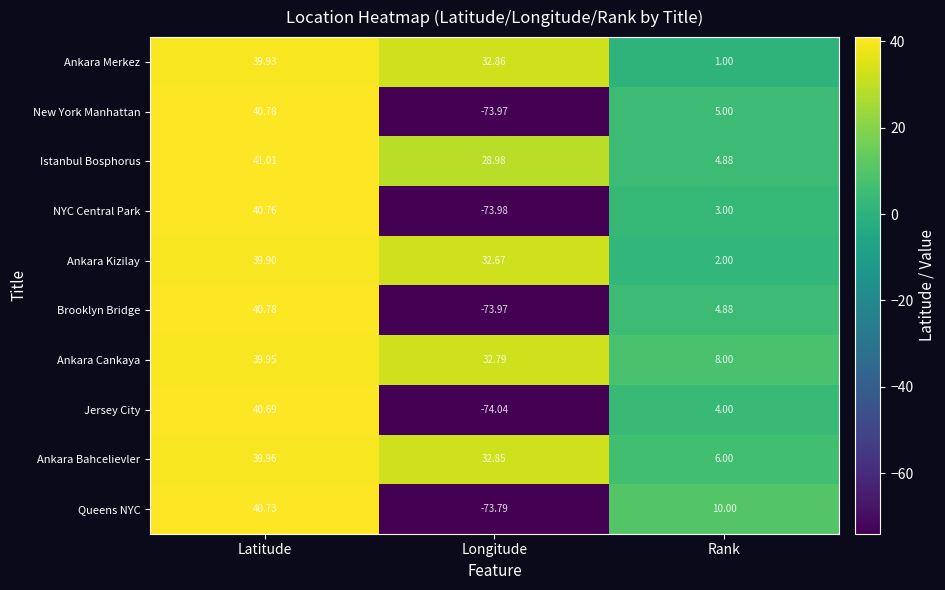

What is the spread (max minus min) of values at Rank?

9.0